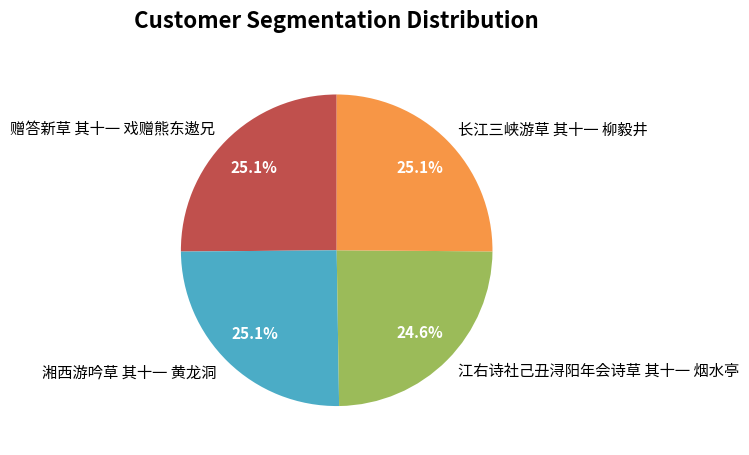

What is the ratio of the value at 湘西游吟草 其十一 黄龙洞 to the value at 长江三峡游草 其十一 柳毅井?

1.0